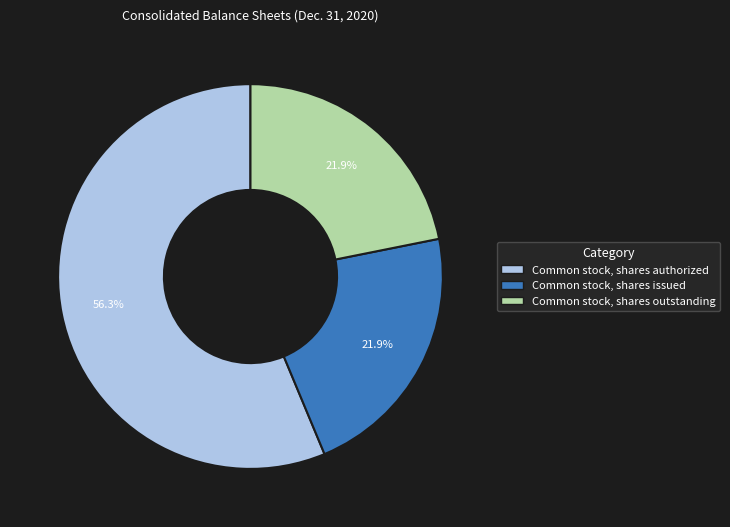

What percentage do Common stock, shares issued and Common stock, shares authorized together represent?

78.1%